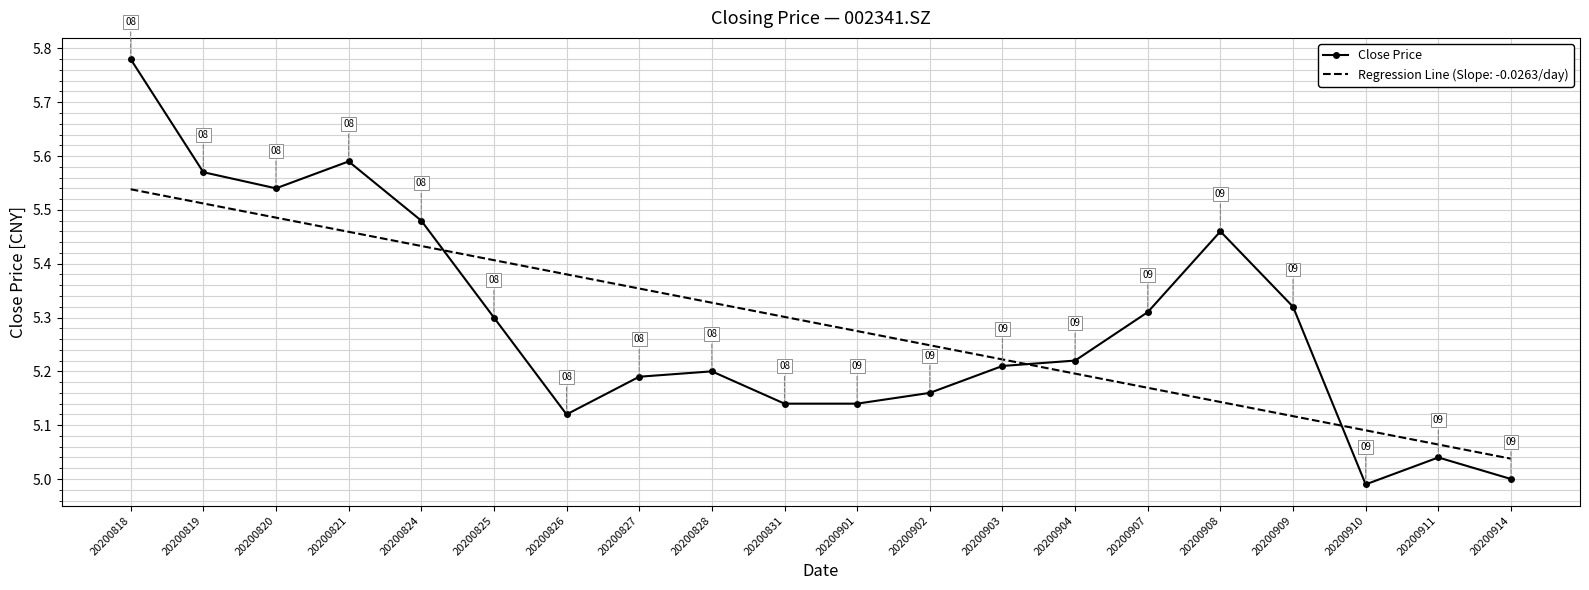

Where is Close Price nearest to the value 5?

20200914